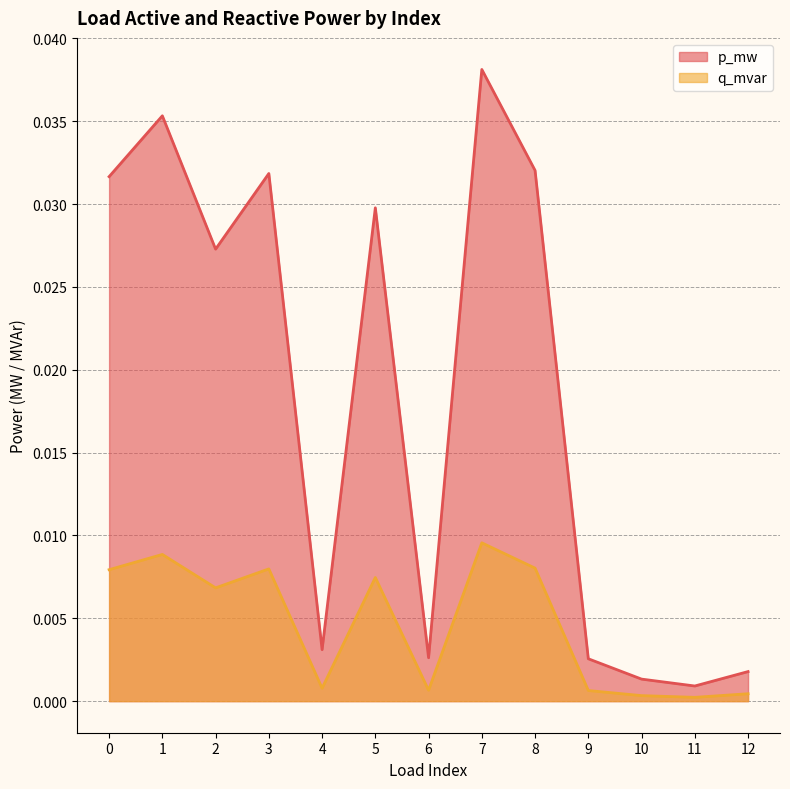

Where is the first local maximum for p_mw?

1